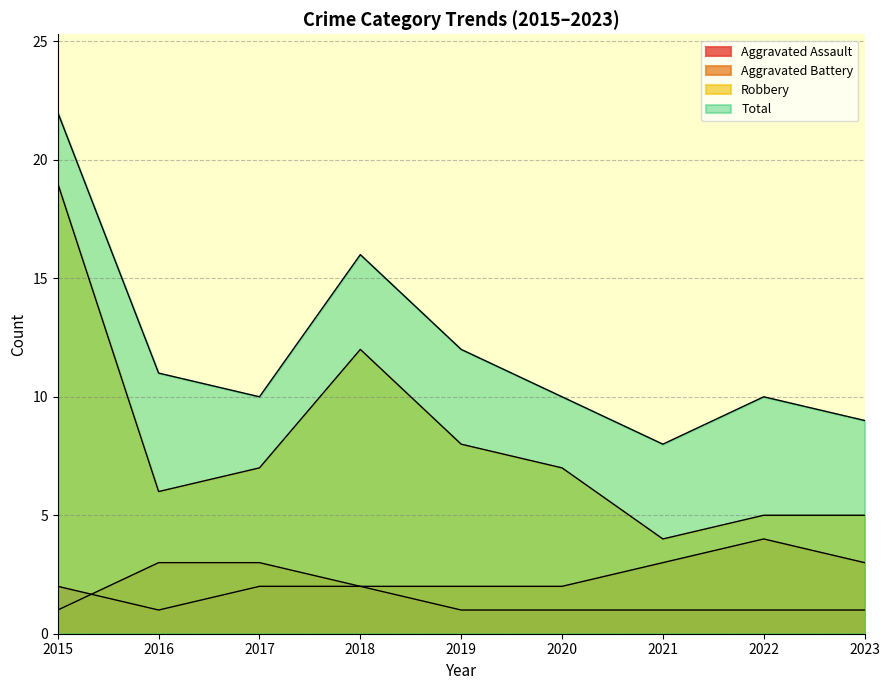

Read the Aggravated Battery value at 2020.

2